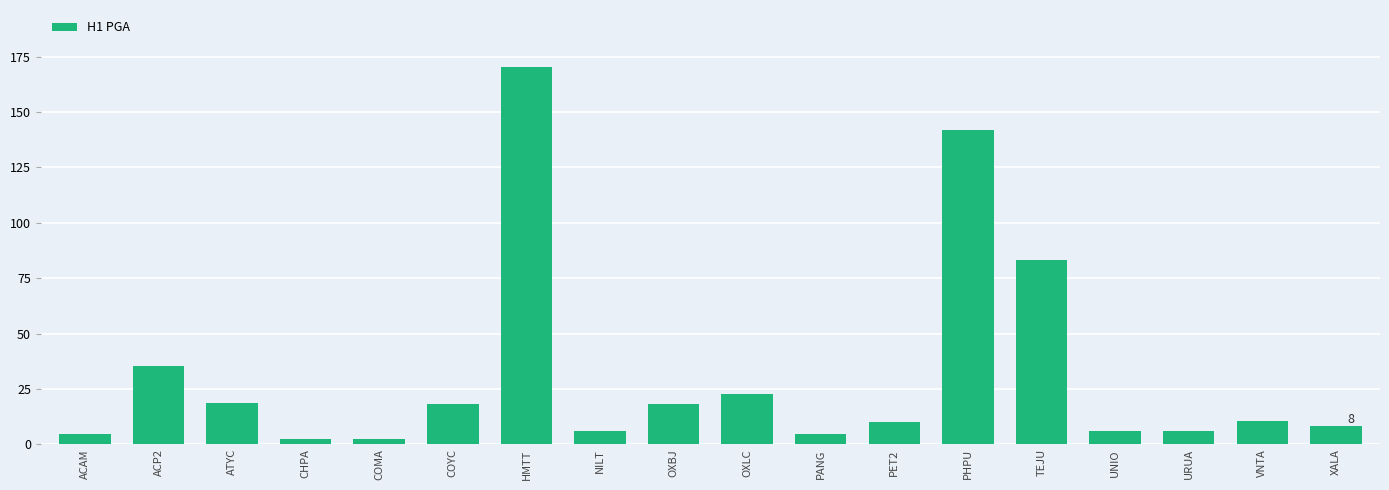

Where is the data nearest to the value 86?

TEJU